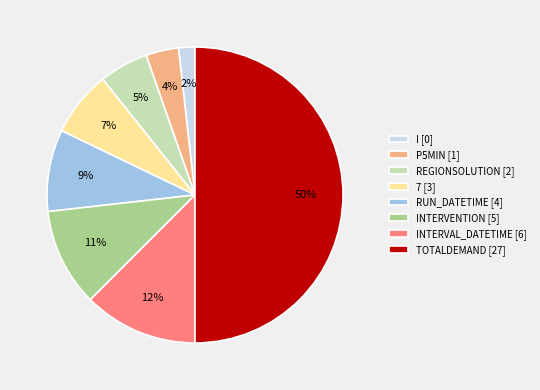

Which category has the biggest portion of the pie?

TOTALDEMAND [27]